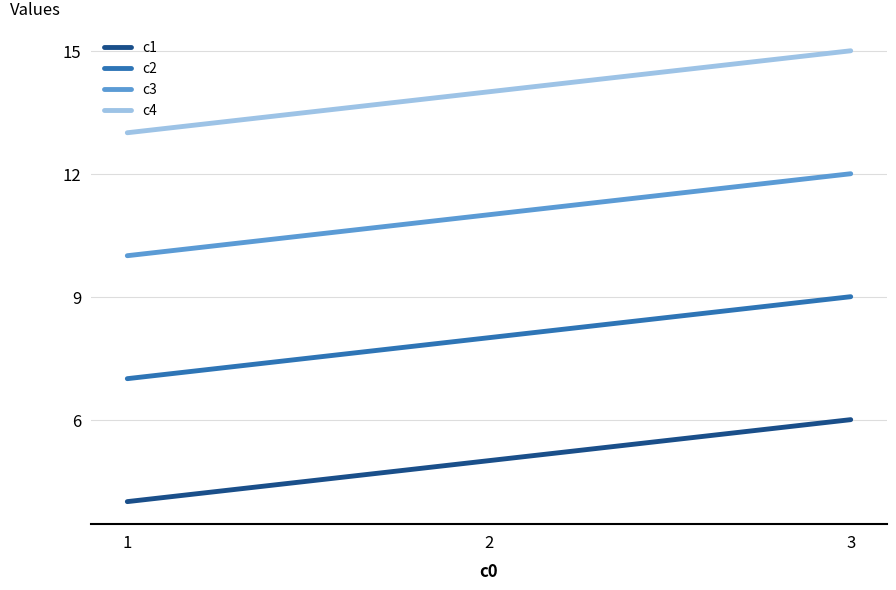

What is the lowest value of the c4 series?

13